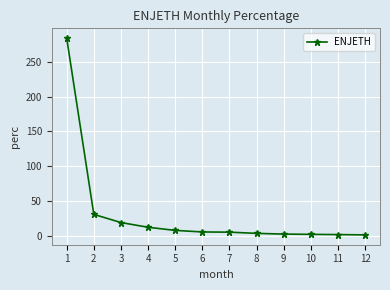

What is the greatest value displayed?

284.1